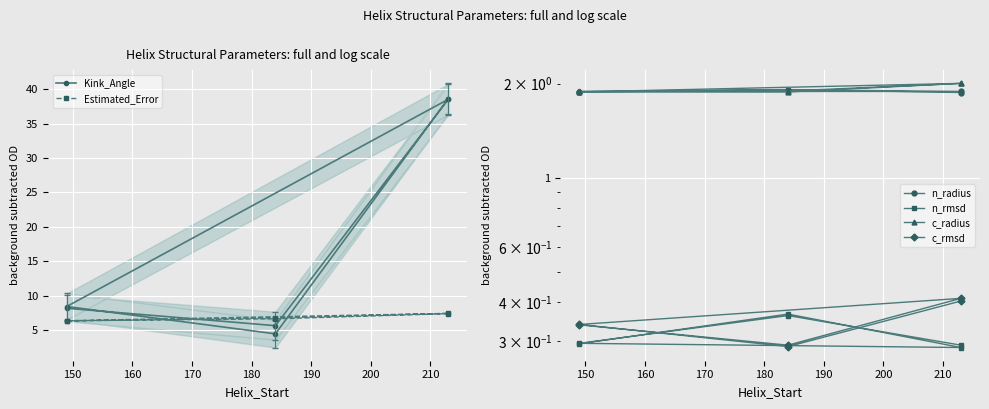

What is the sum of all Estimated_Error values?

40.8